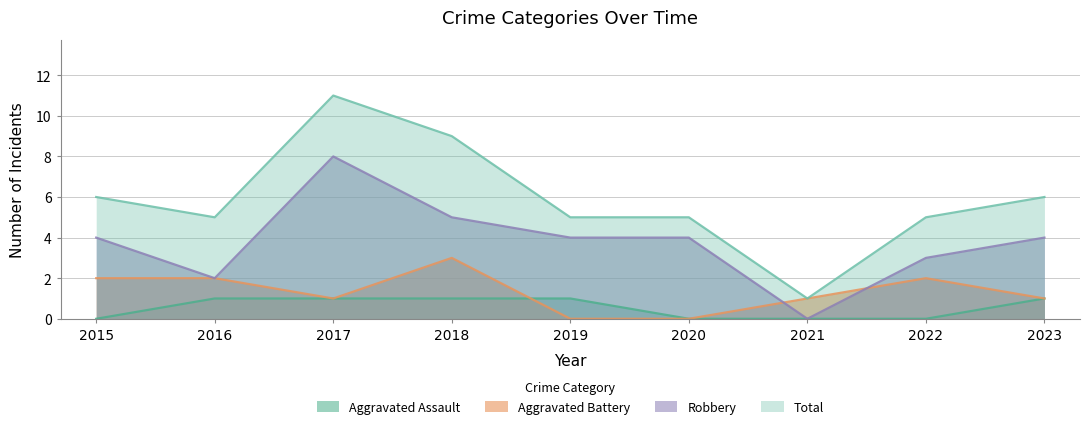

How many values in the Robbery series exceed 4?

2